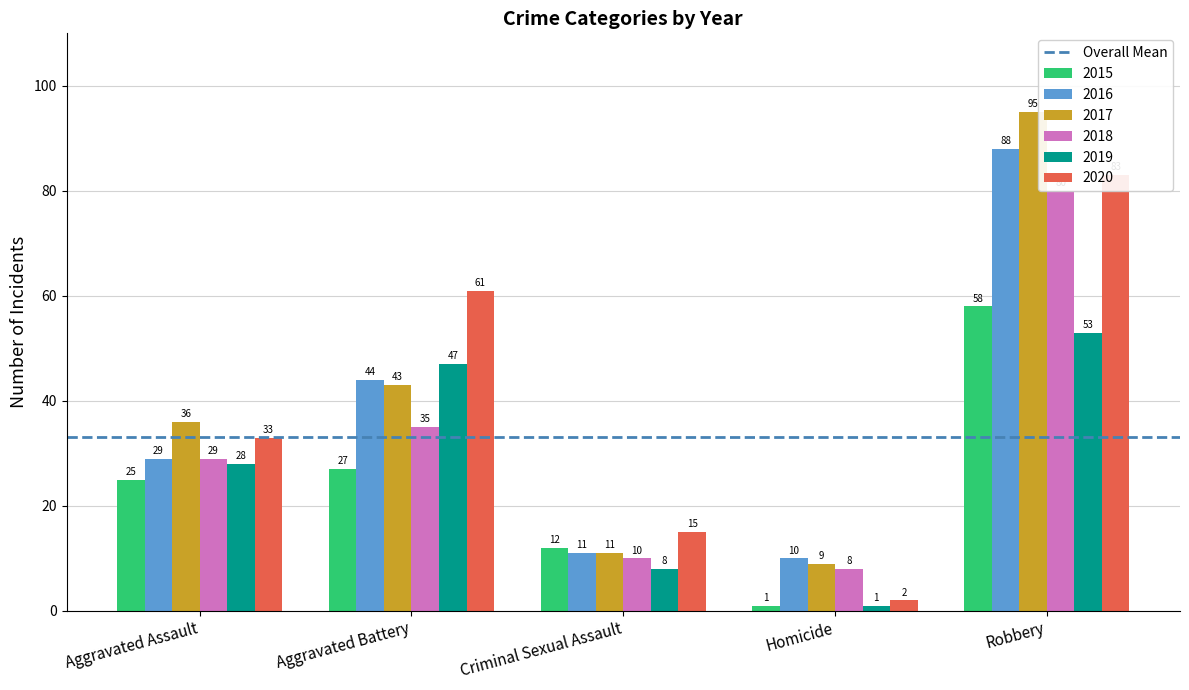

Which series has the widest spread of values?

2017